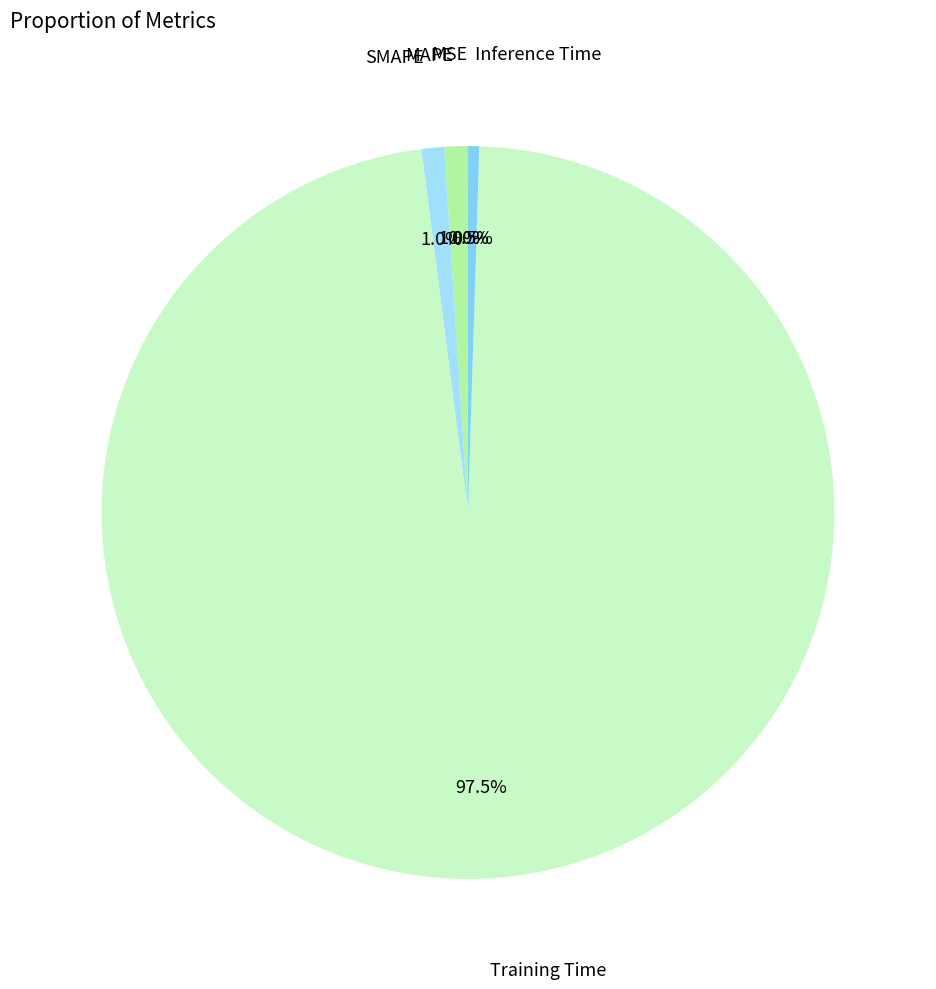

Count the number of slices in the pie.

5